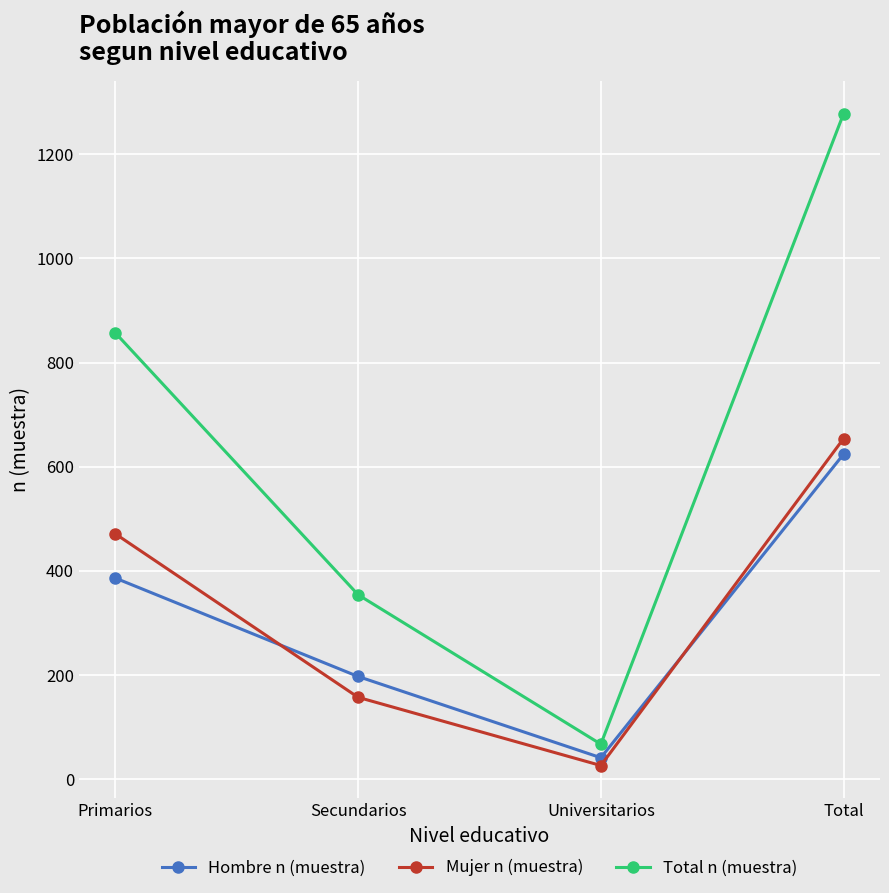

How many Hombre n (muestra) values are between 197 and 624?

3